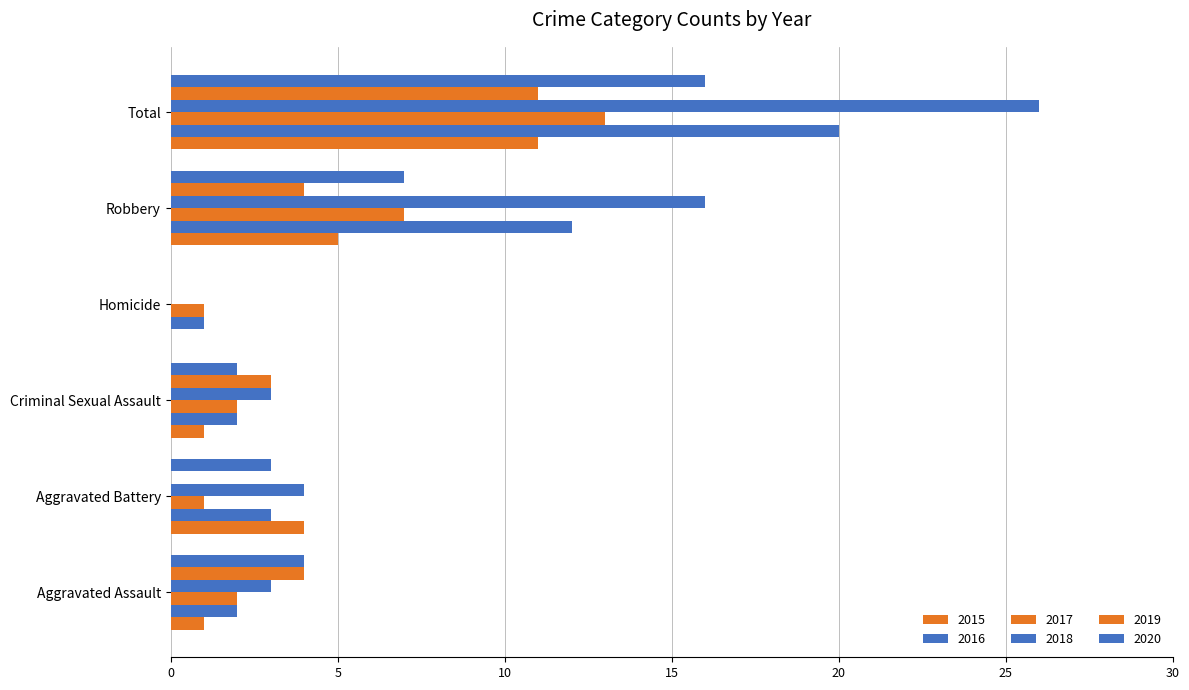

How many series are shown in this chart?

6